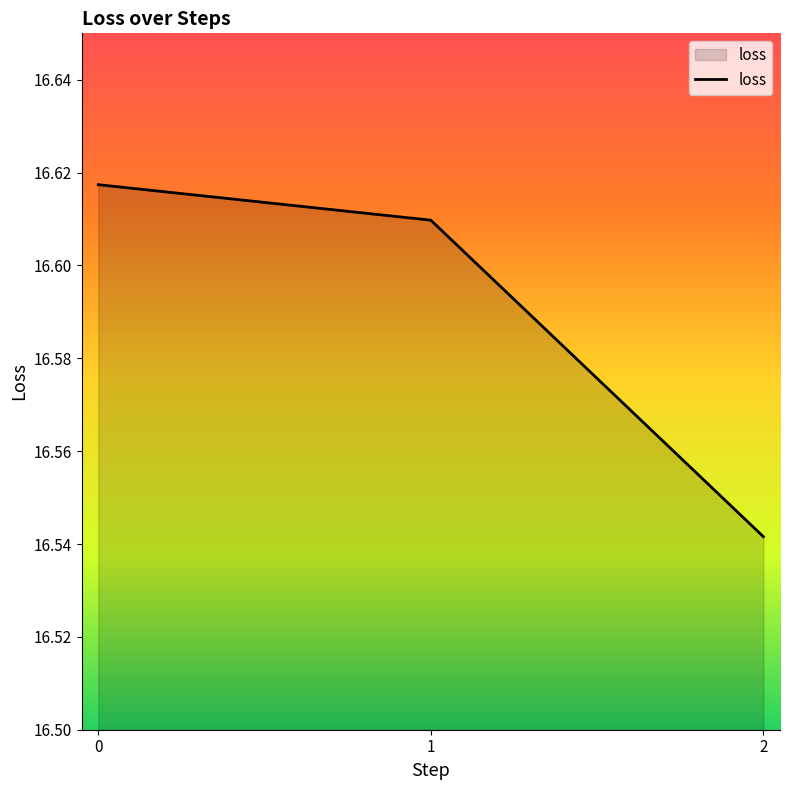

What is the sum of all values?

49.8